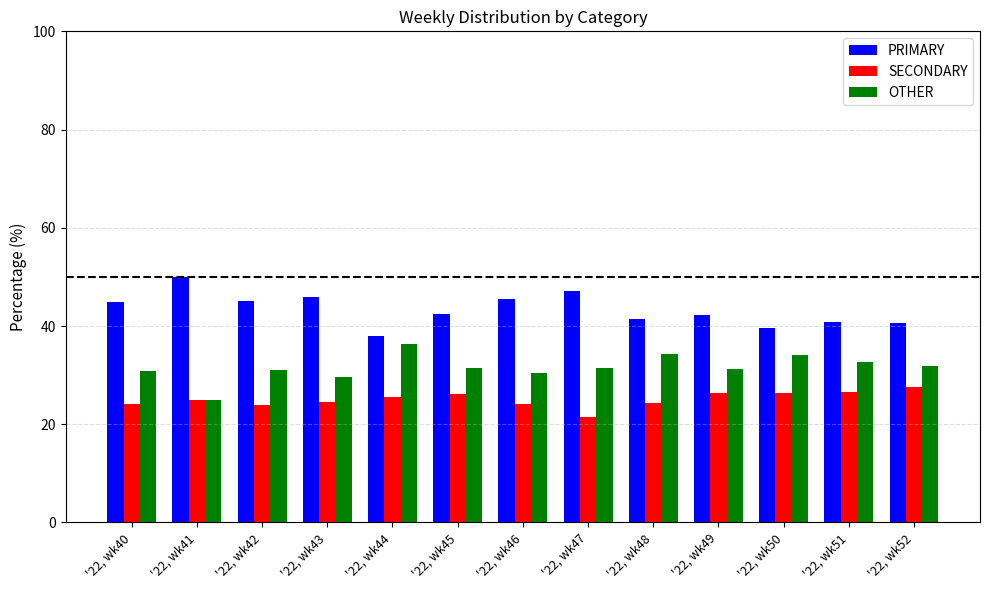

The value of SECONDARY at '22, wk49 is 26.4. True or false?

True